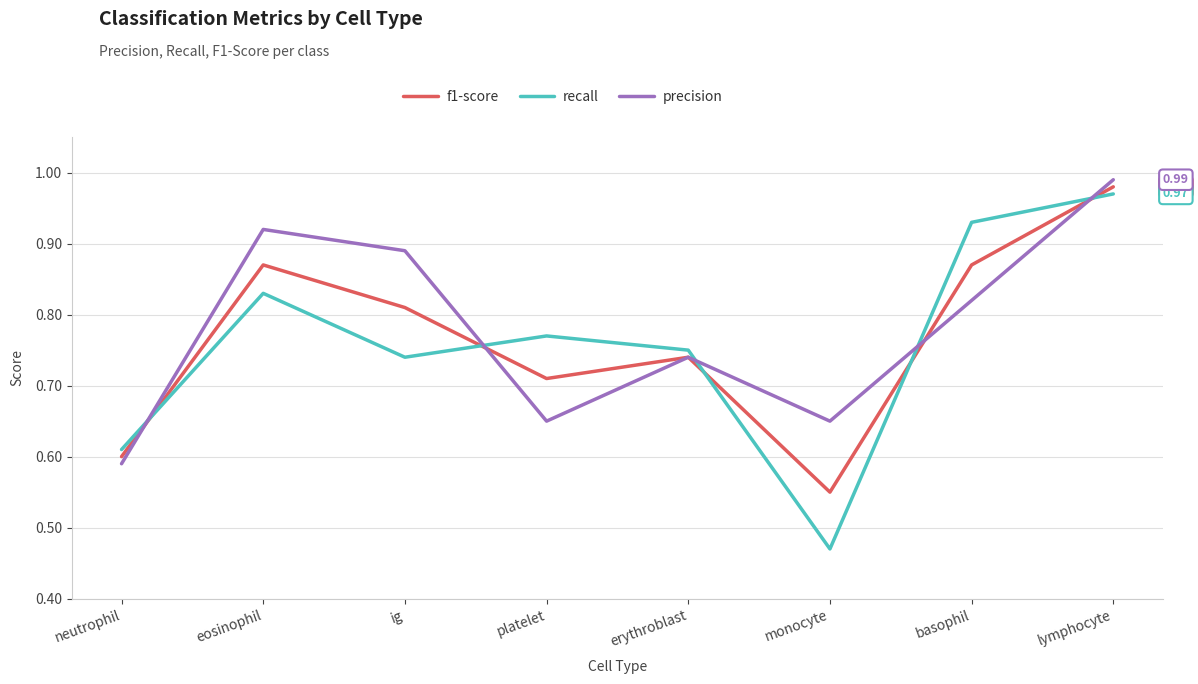

Where is the first local minimum for f1-score?

platelet